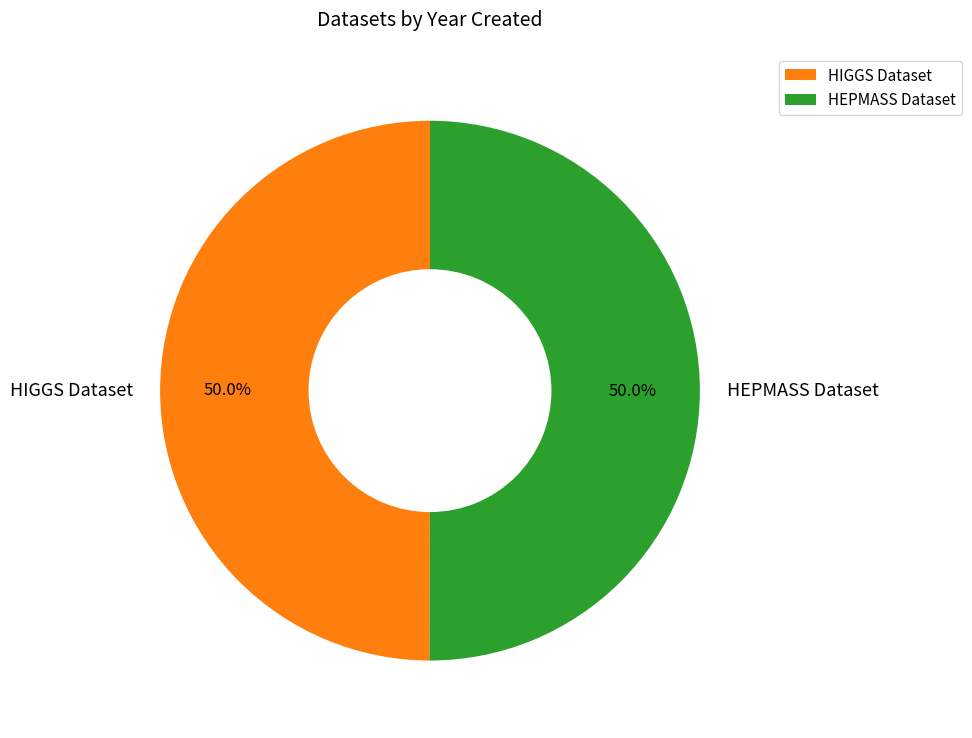

What is the ratio of the value at HEPMASS Dataset to the value at HIGGS Dataset?

1.0